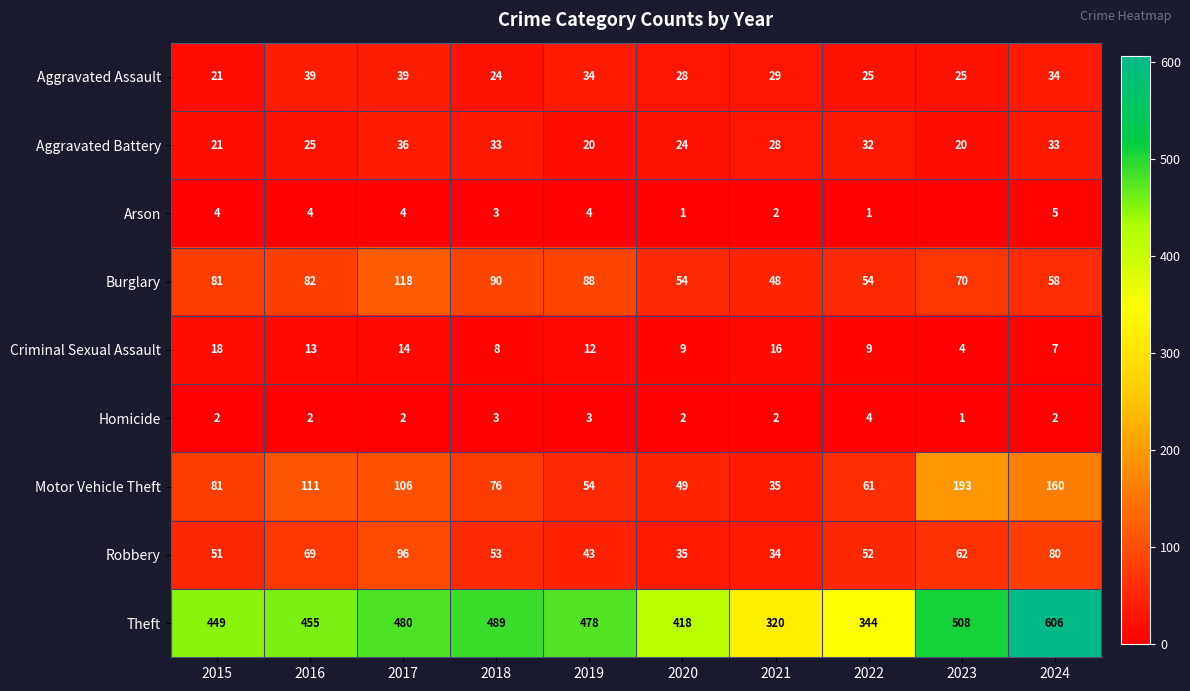

Which has a higher value, 2019 or 2022?

2019